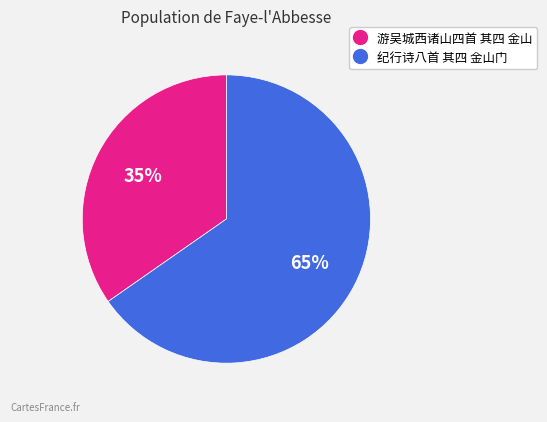

Rank the categories by value from highest to lowest.

纪行诗八首 其四 金山门, 游吴城西诸山四首 其四 金山